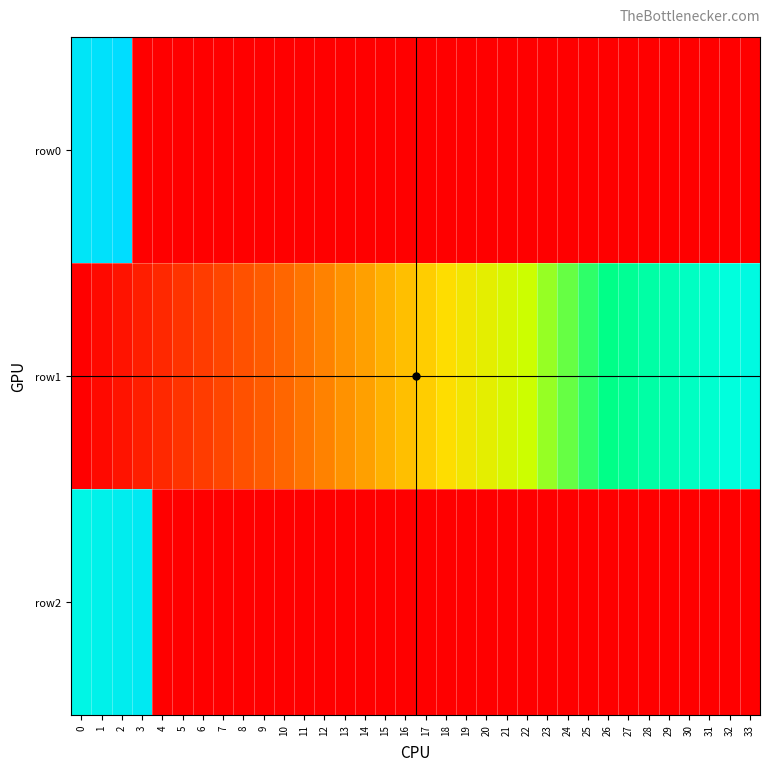

List the series in order of their peak value, lowest first.

row1, row2, row0